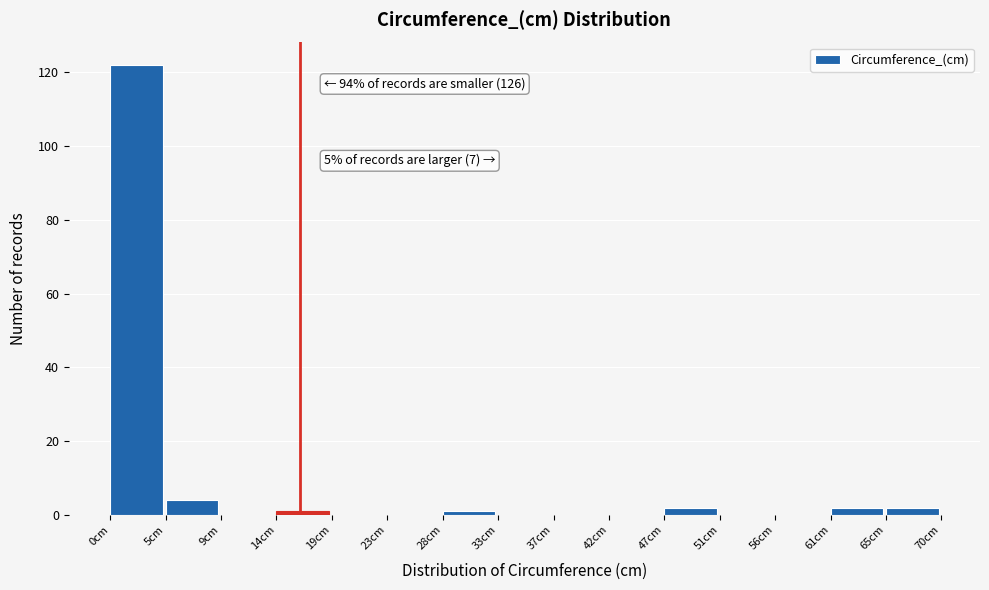

Over which range of the x-axis is the bar tallest?

0.0 to 4.5